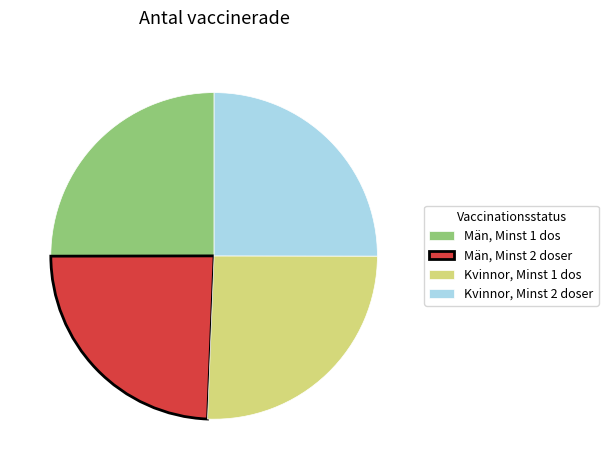

Is there a majority slice in this chart?

No